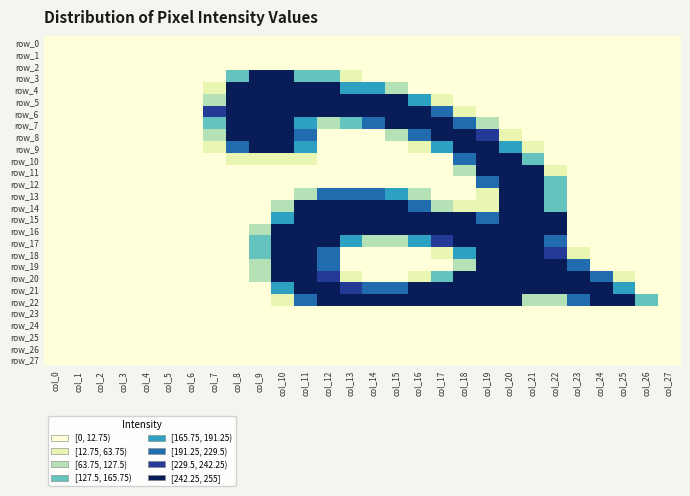

True or false: row_18 has a value of -159 at col_26.

False